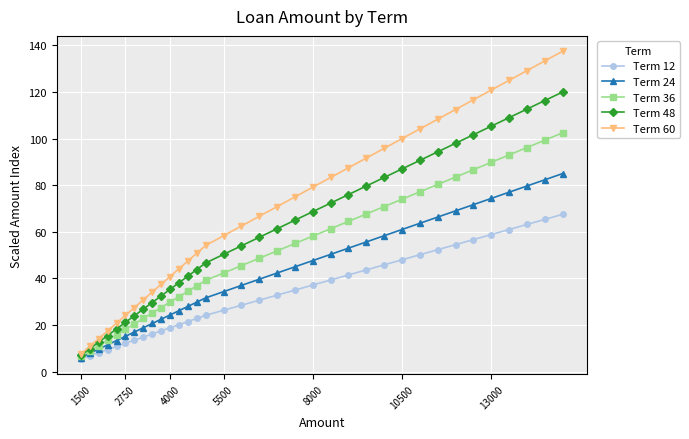

Is this an area chart (filled region under the line)?

No